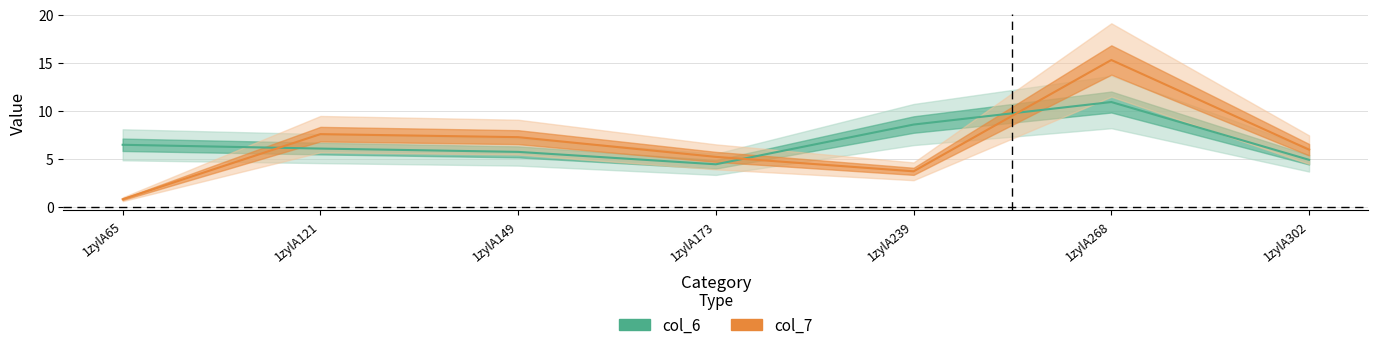

Which series has the largest total across all categories?

col_6 center